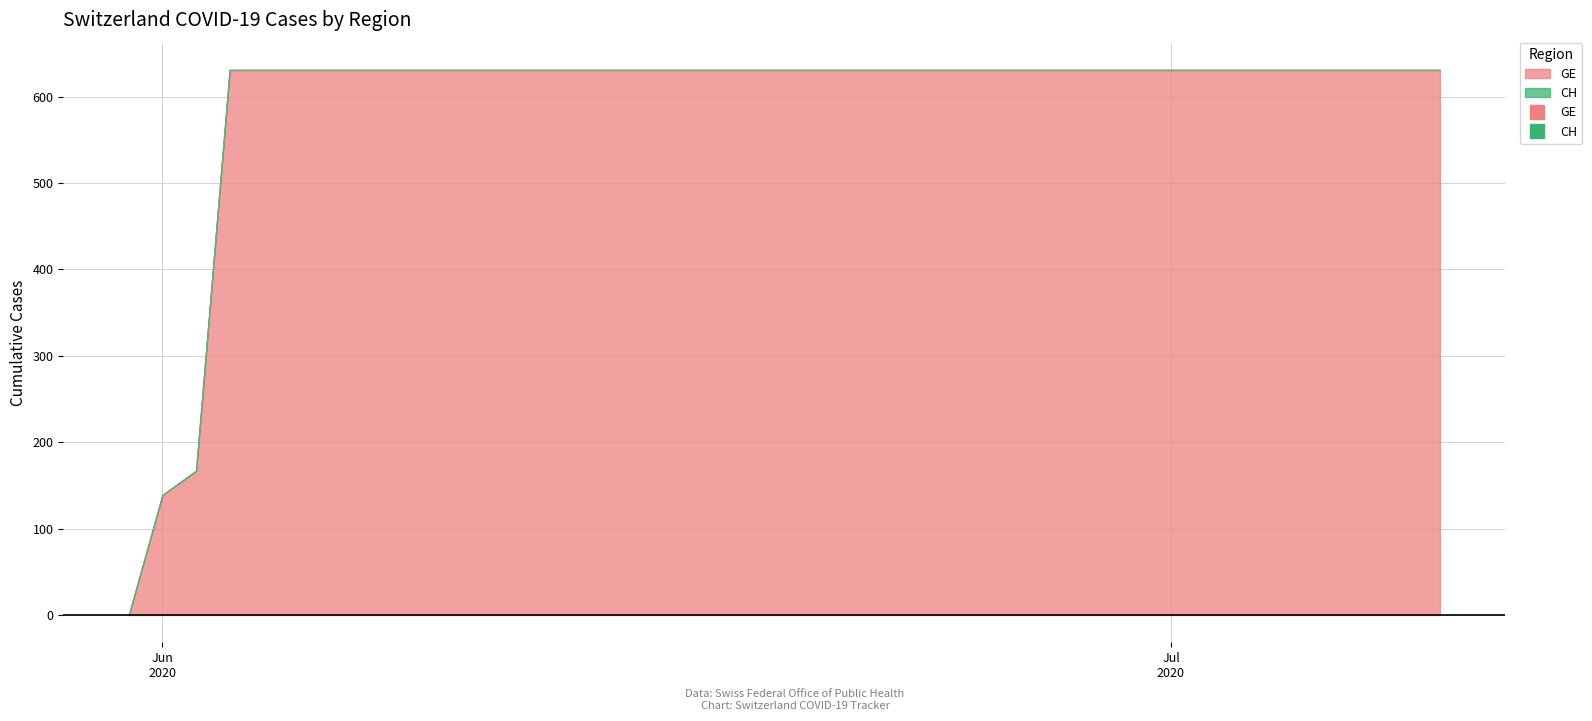

How many lines are shown in the chart?

2